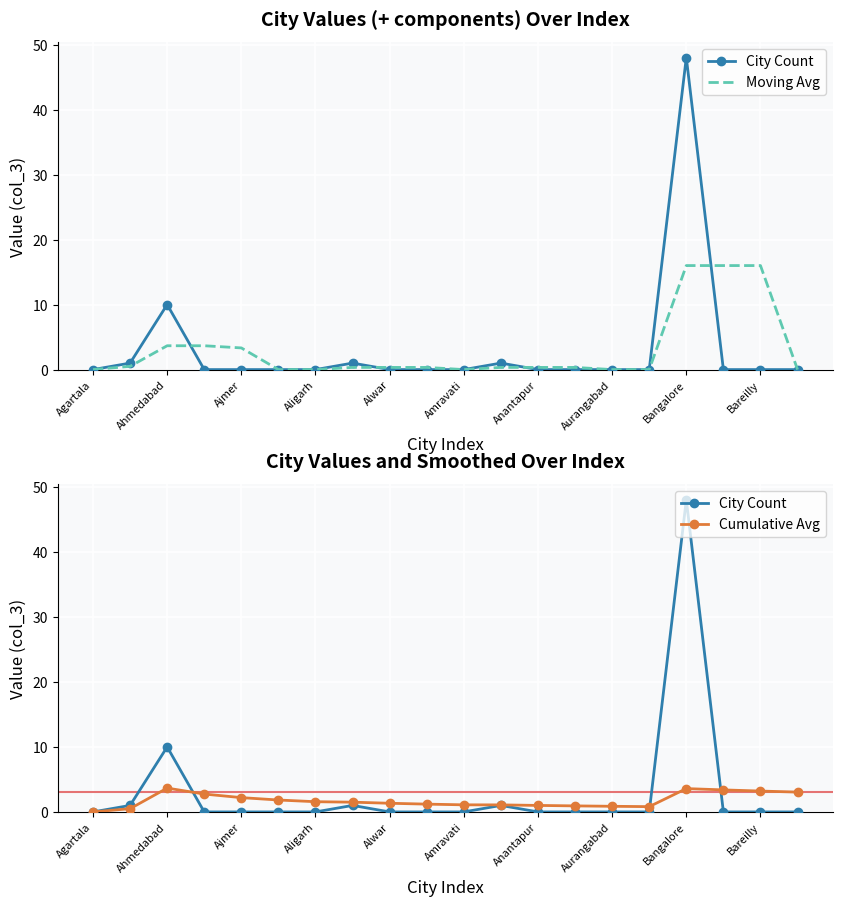

Rank the series at Anantapur from lowest to highest value.

City Count, Moving Avg, Cumulative Avg